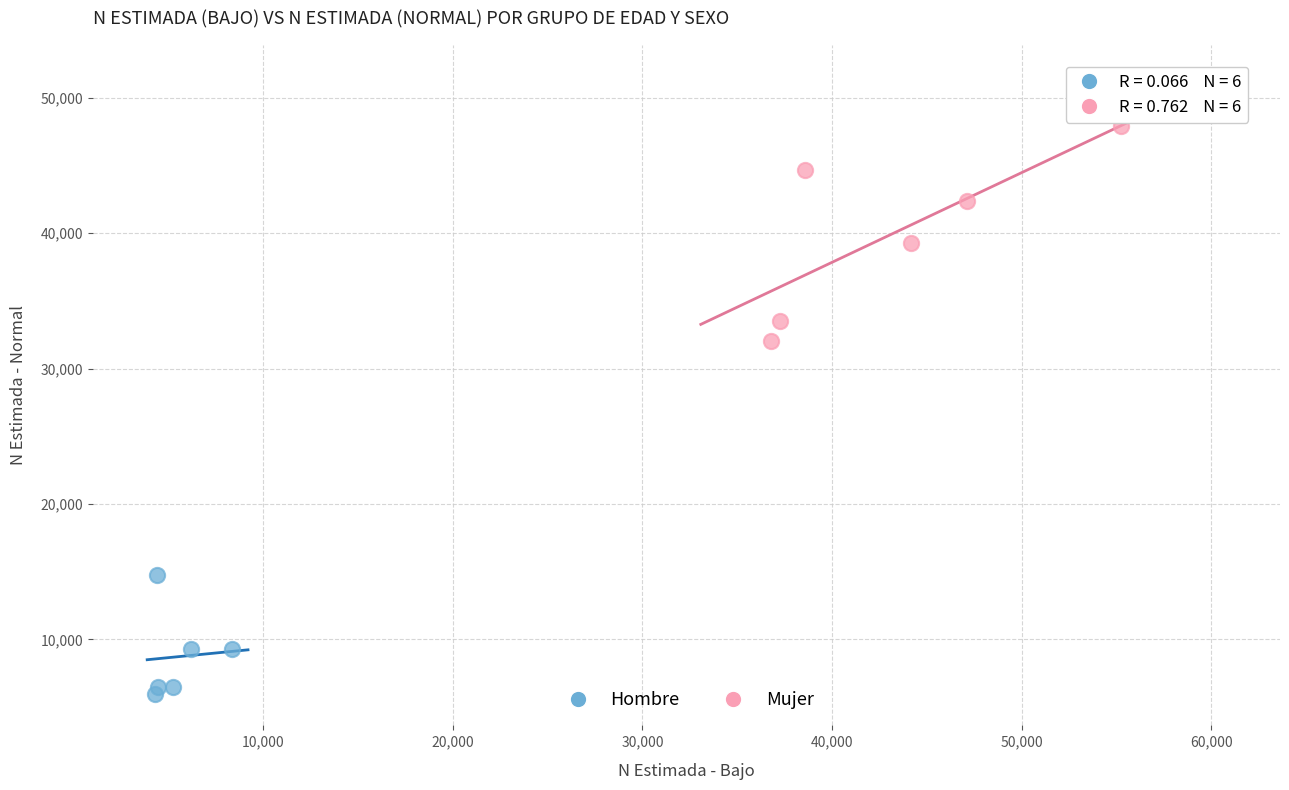

Which series reaches the minimum Y coordinate?

Hombre